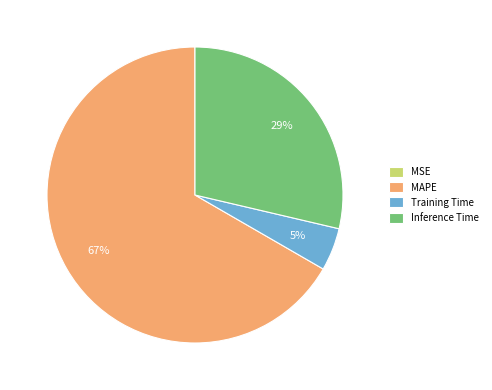

Which slice is the largest?

MAPE